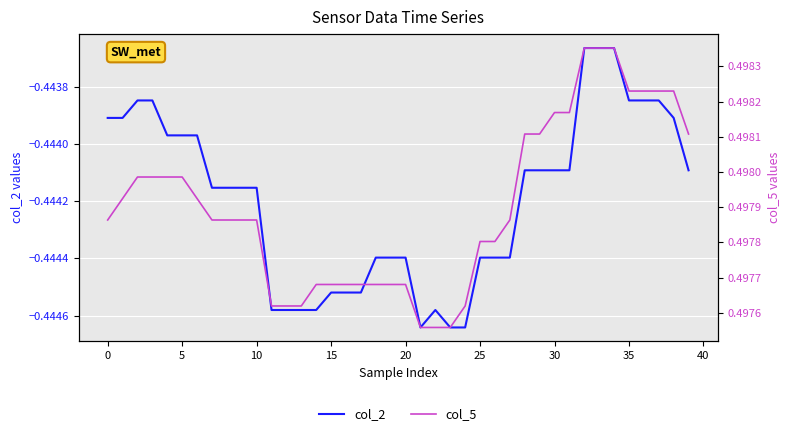

What value does the col_5 series have at 29?

0.5